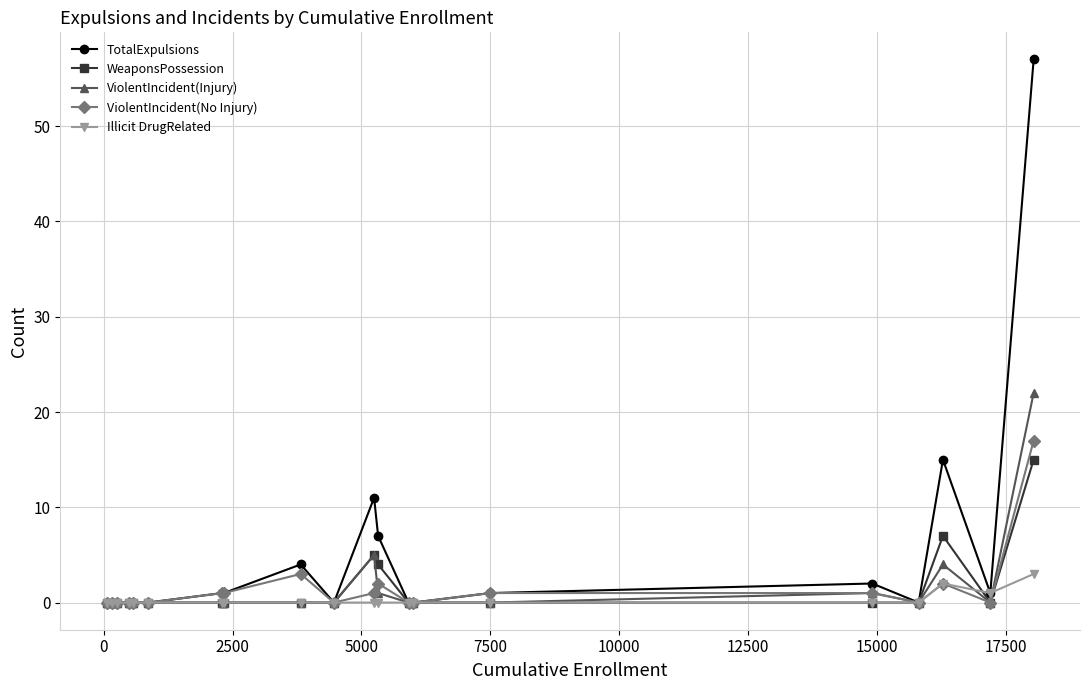

What is the maximum value for Illicit DrugRelated?

3